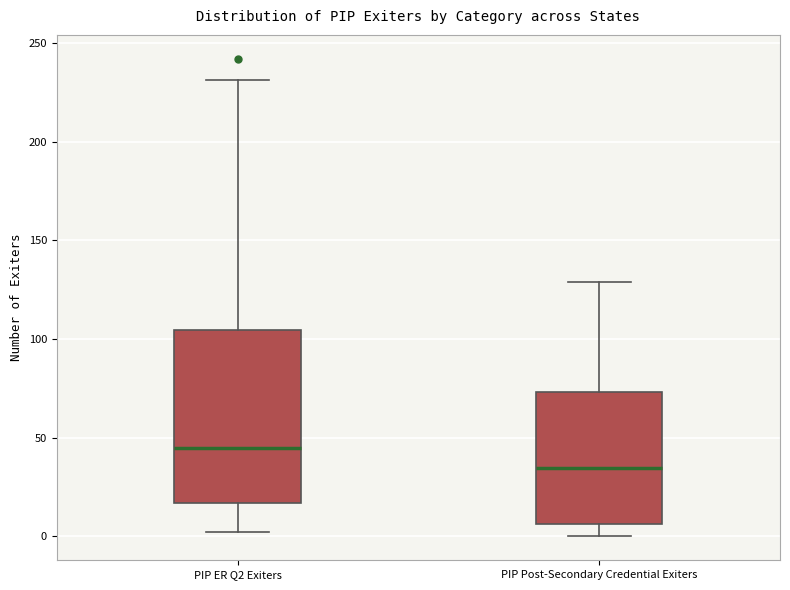

Where does the median line of the box for PIP ER Q2 Exiters sit on the y-axis? The values are not printed on the chart, so give them approximately, as read against the axis.

45